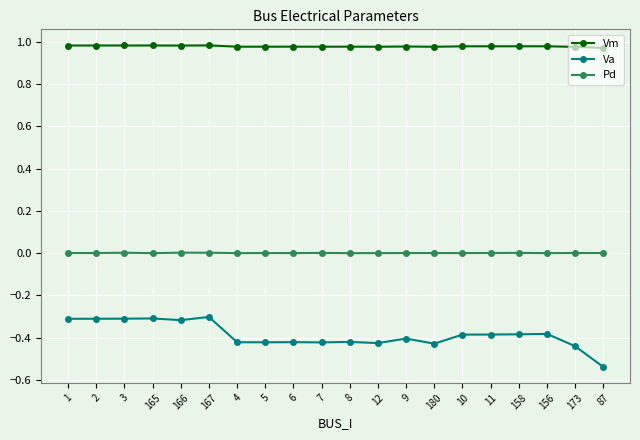

What position from the right is 8?

10